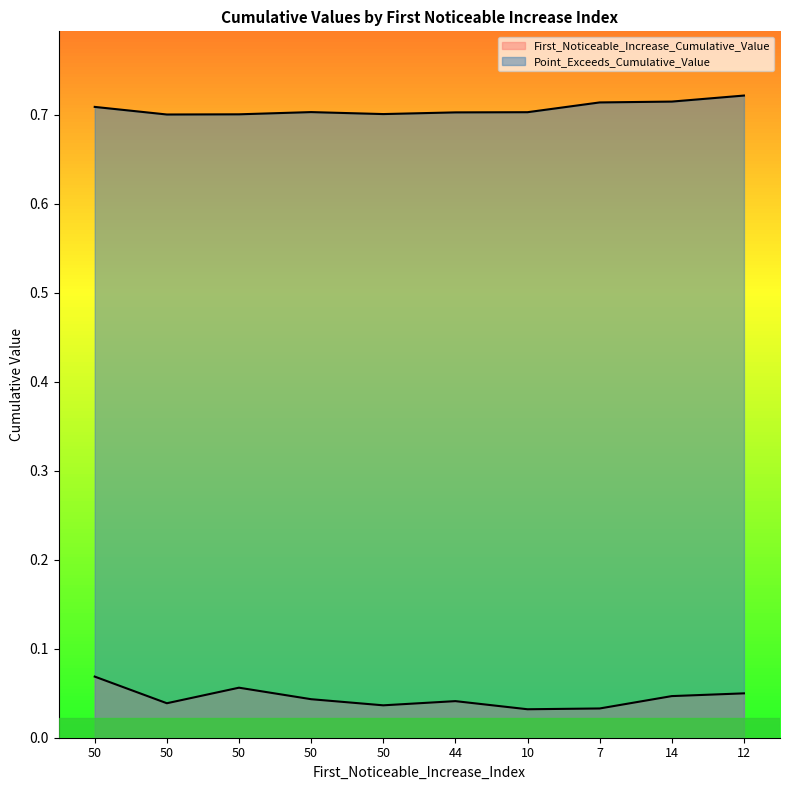

What is the total value across all series at 44?

0.7